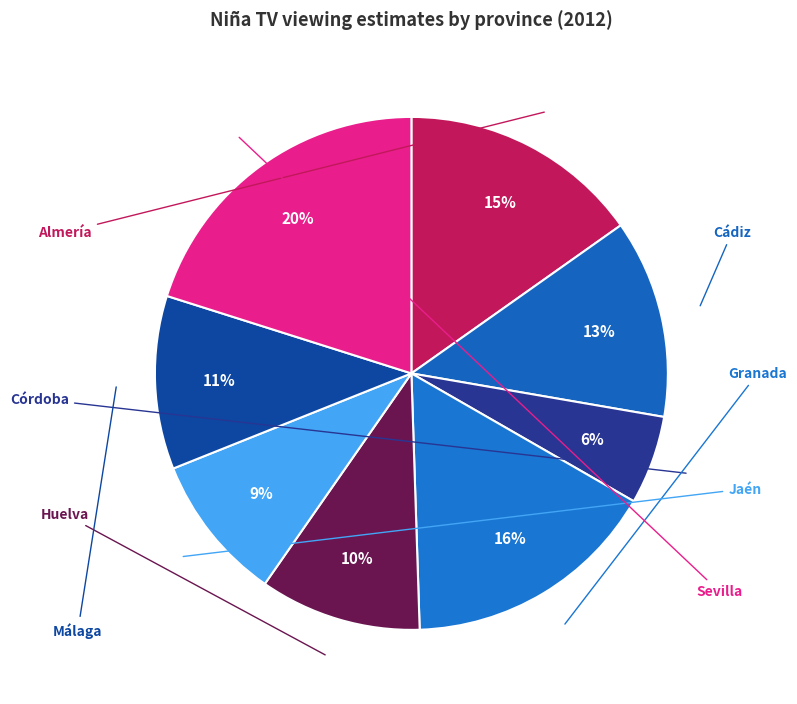

What is the total percentage of Jaén and Granada?

25.5%